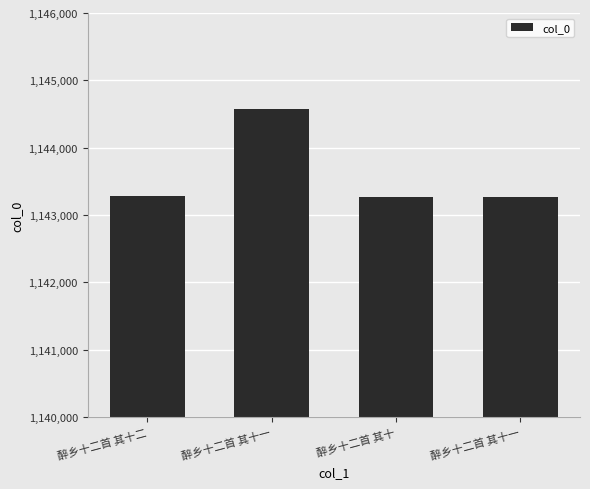

What is the approximate value at 醉乡十二首 其十二?

1143274